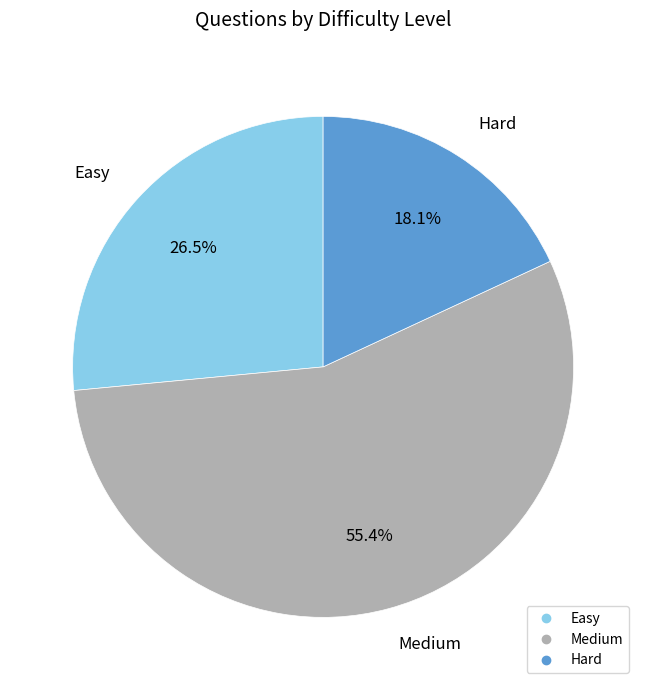

Is it true that Medium is 55% of the pie?

True